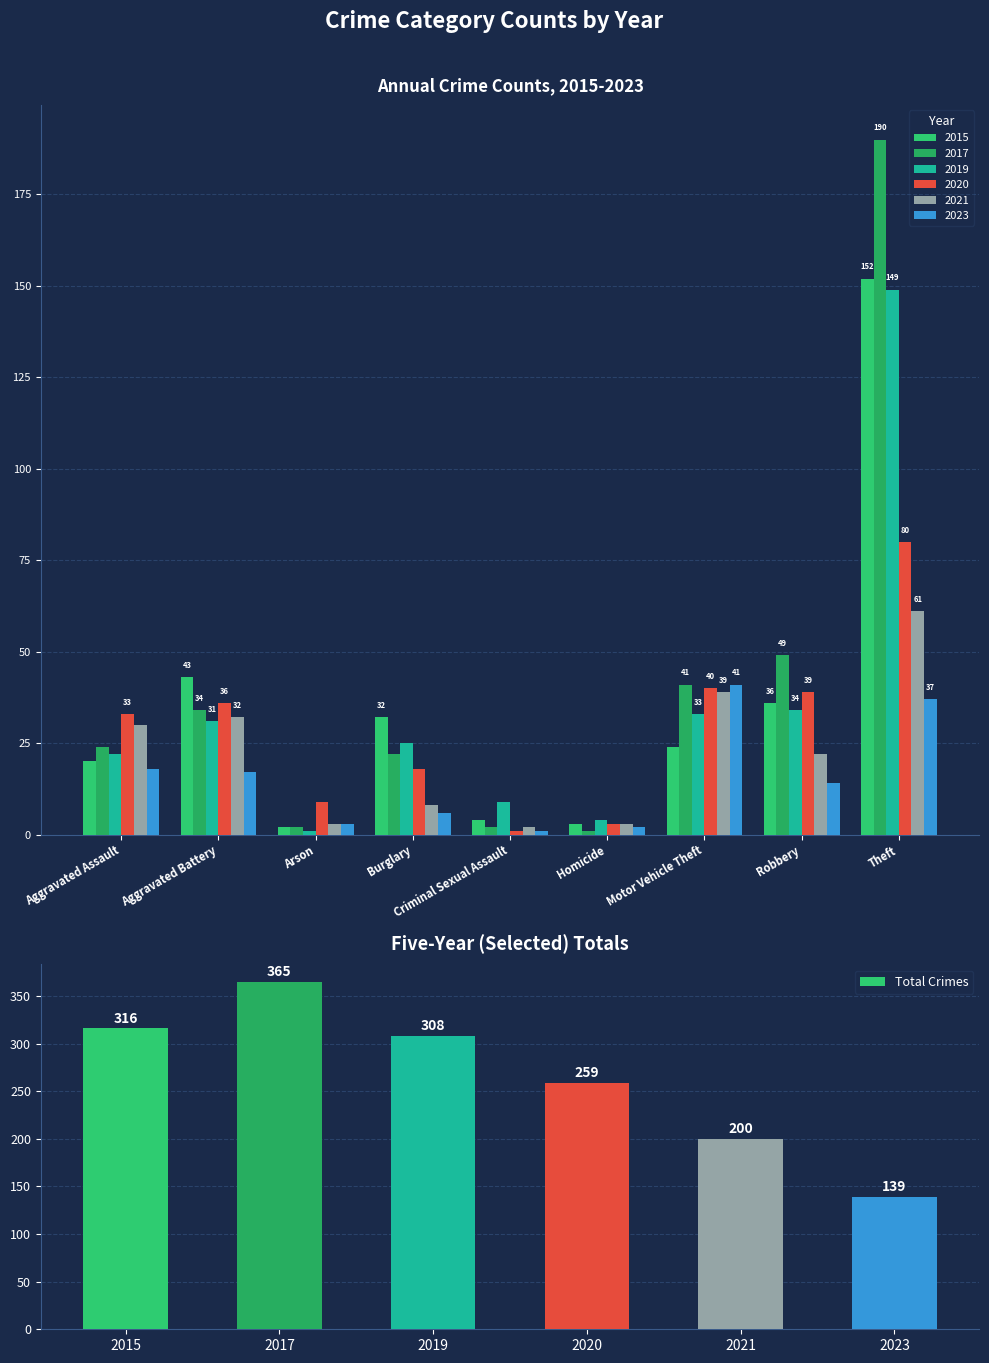

Where is Total Crimes nearest to the value 252?

2020